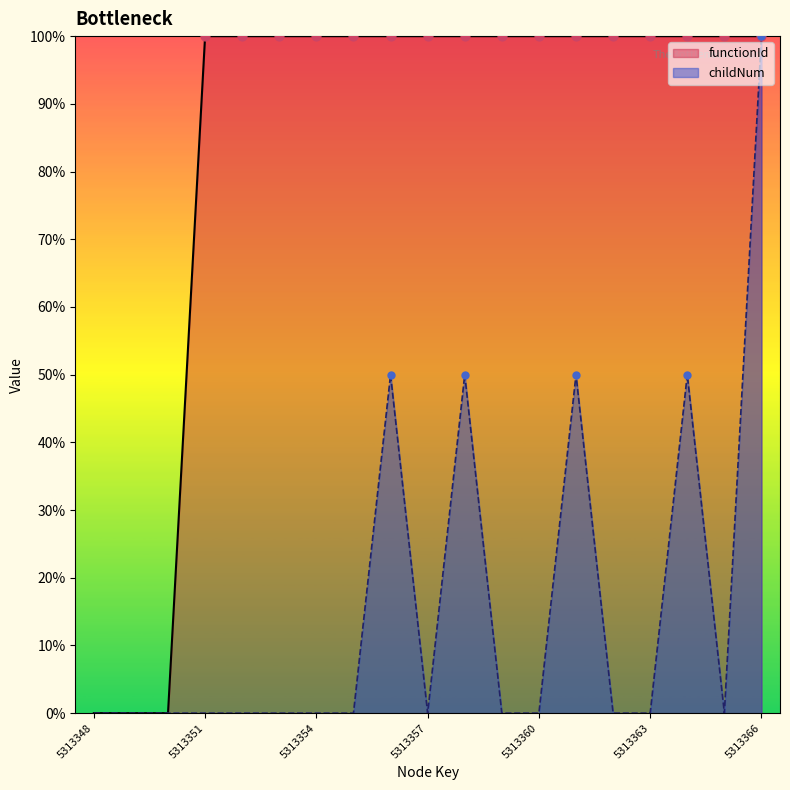

Which series has the largest total across all categories?

functionId